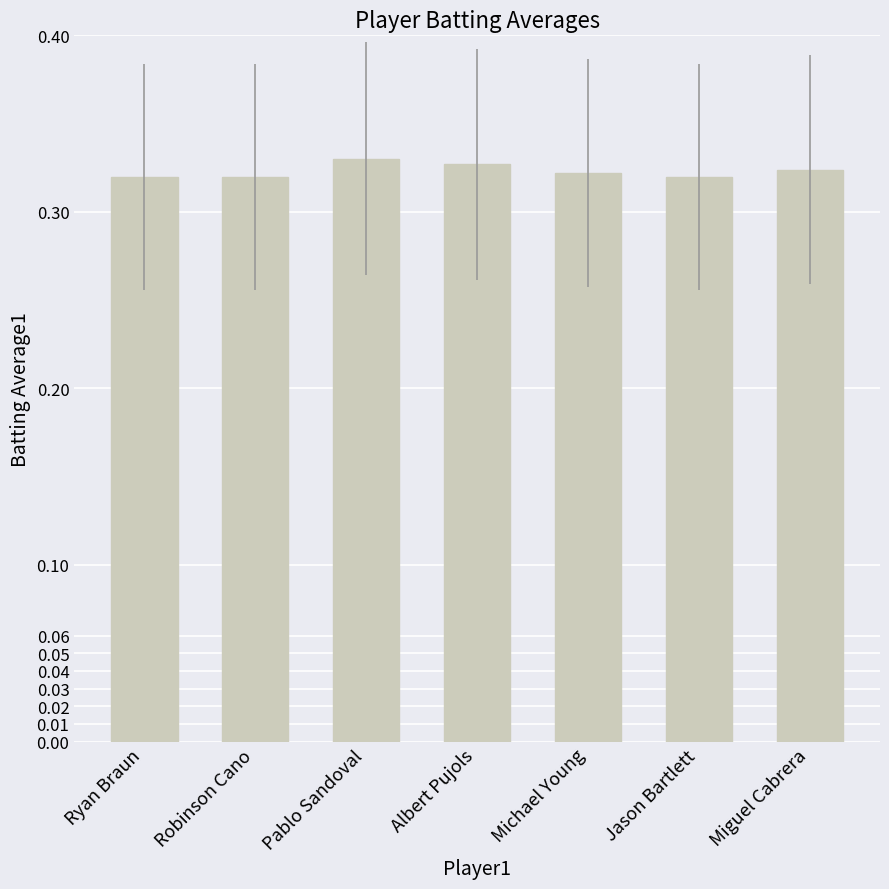

What is the sum of all values?

2.3